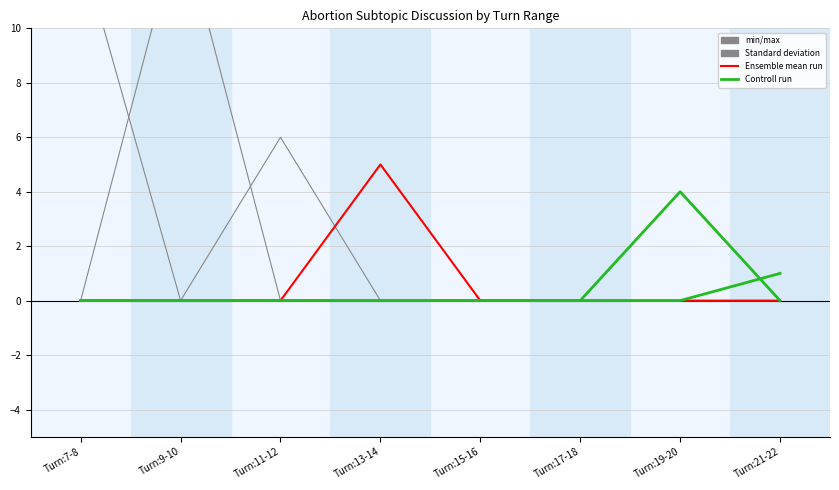

What is the label of the 2nd point from the right?

Turn:19-20